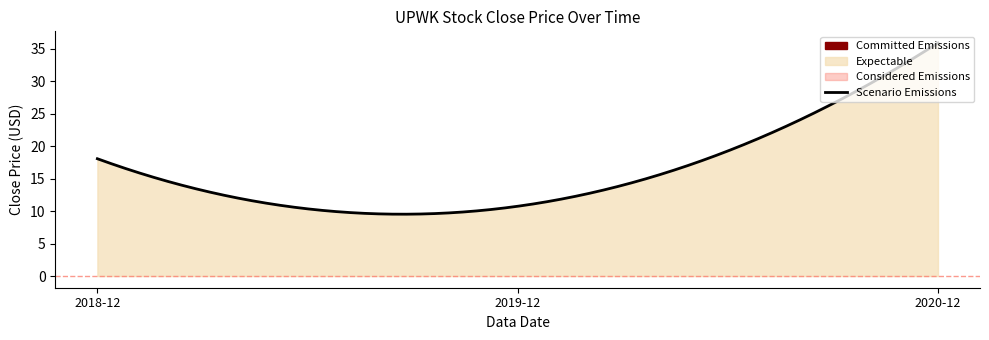

Is it true that the value at 2019-12 is 17.1?

False